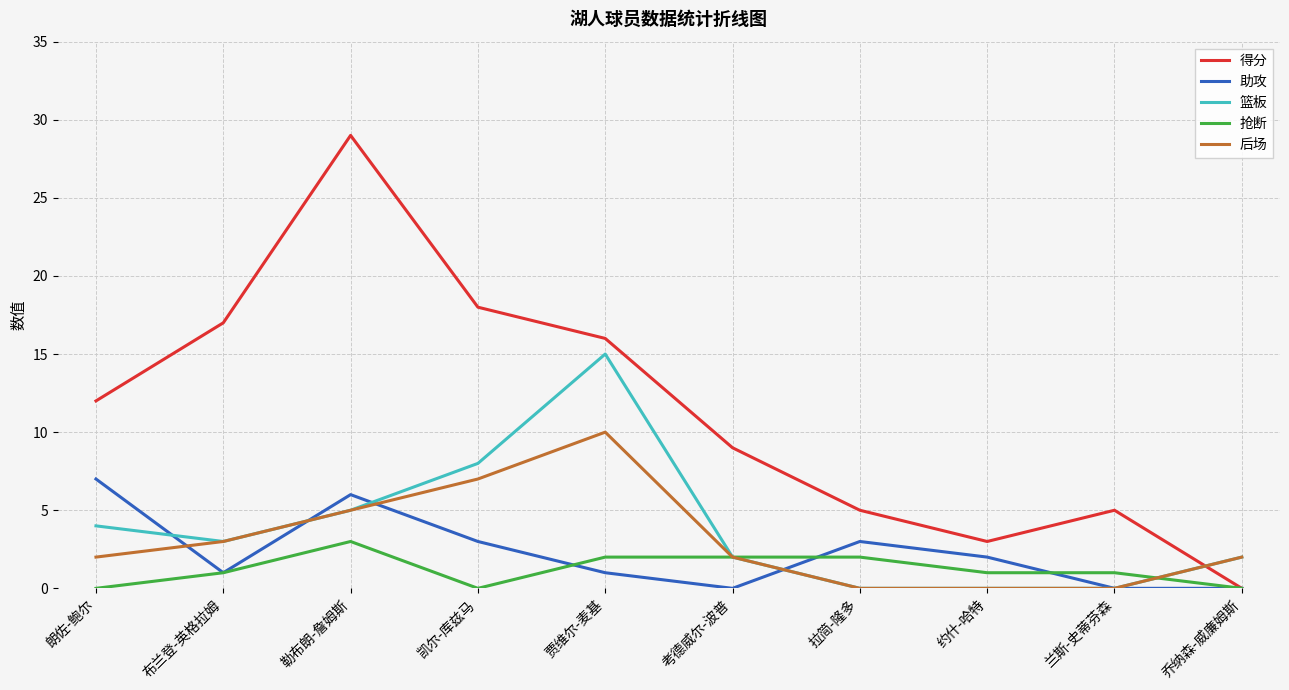

What is the sum of the 后场 values at 贾维尔-麦基 and 乔纳森-威廉姆斯?

12